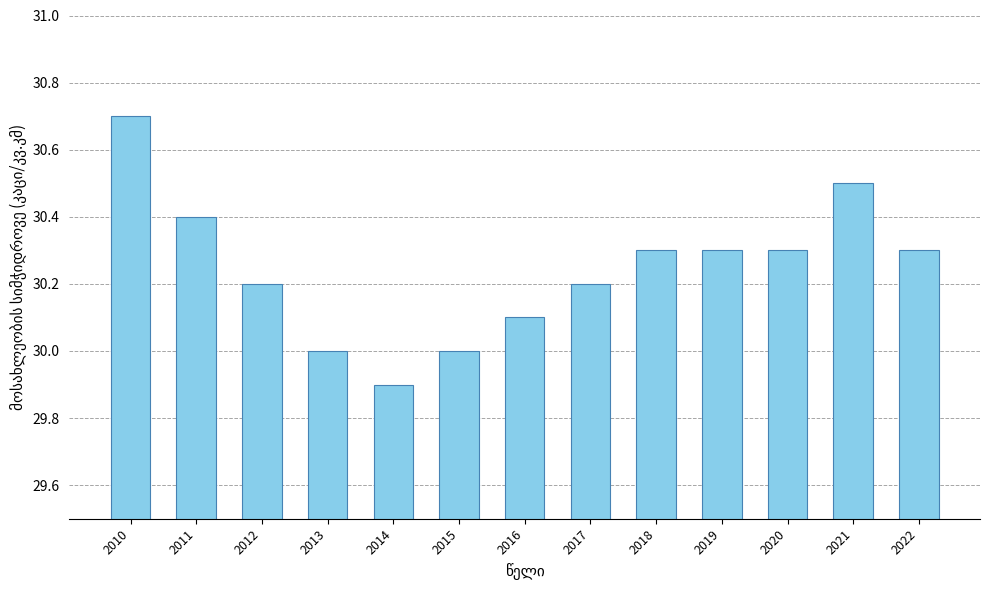

What is the value of the 6th bar from the left?

30.0